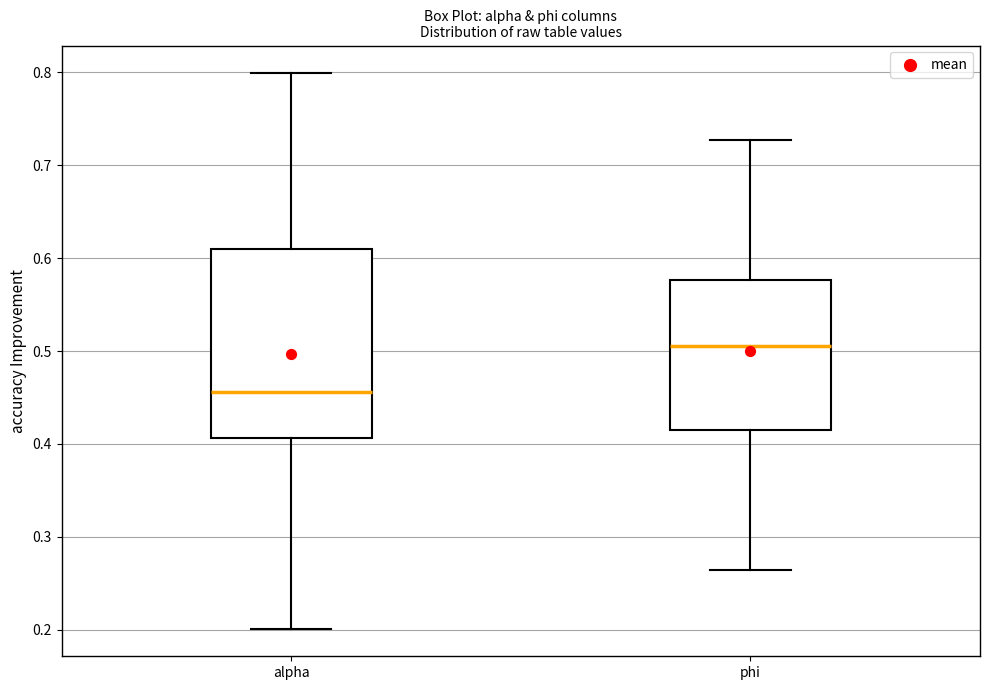

Reading left to right, read every box against the y-axis: the position of its median line, the range the box covers, and the ends of its whiskers. The values are not printed on the chart, so give them approximately, as read against the axis.

alpha: median 0.46, box 0.41 to 0.61, whiskers 0.20 to 0.80
phi: median 0.51, box 0.42 to 0.58, whiskers 0.26 to 0.73